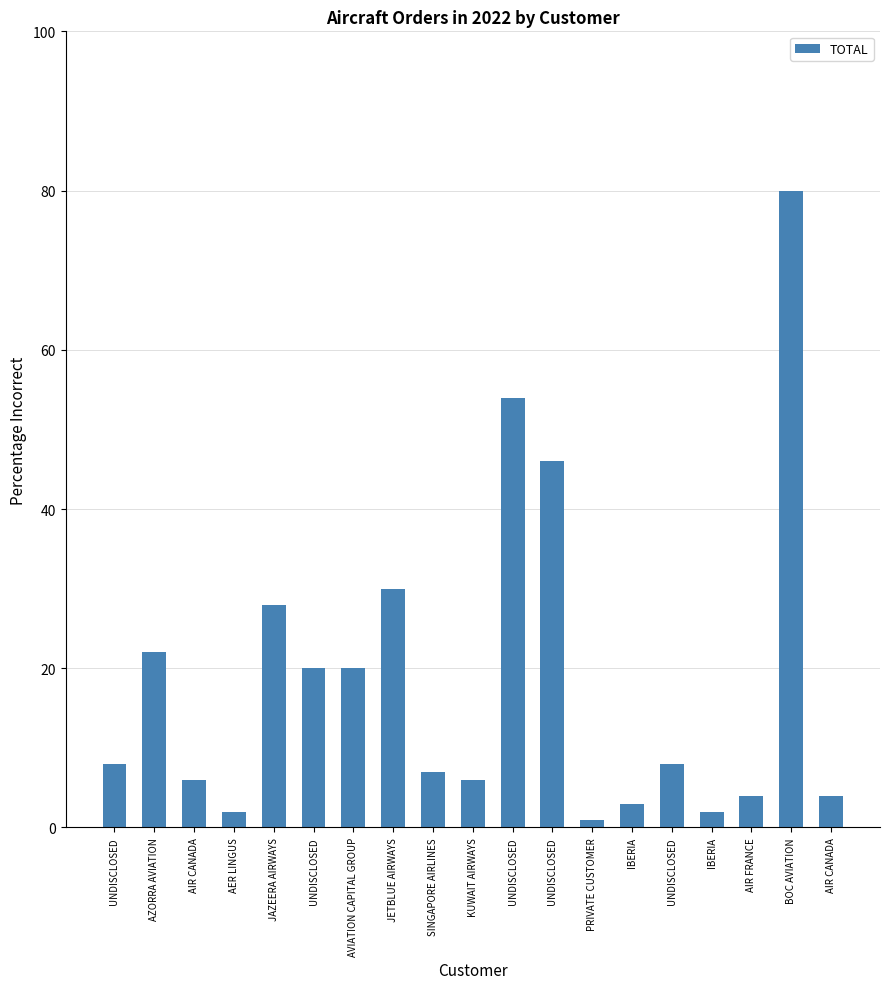

What is the difference between the maximum and minimum values?

79